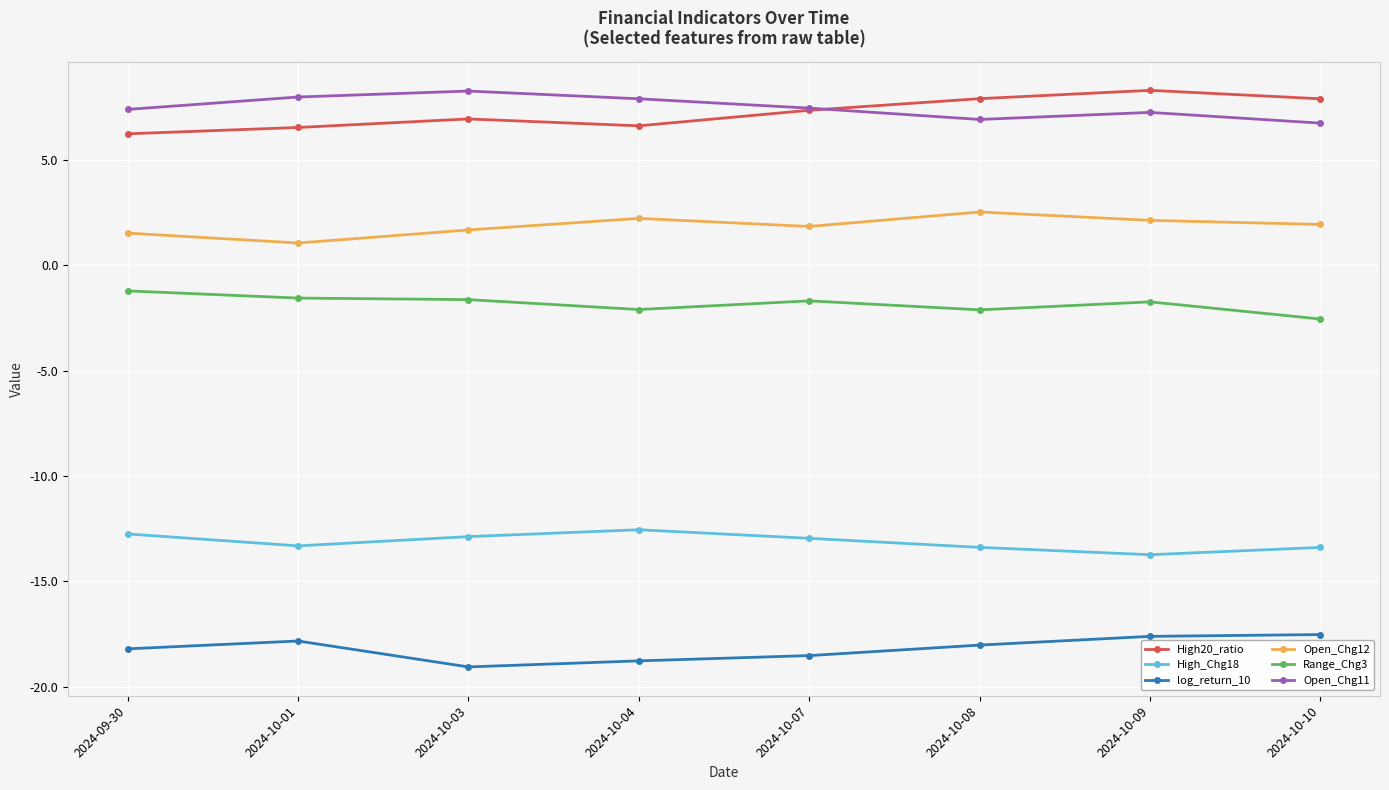

At 2024-10-04, list the series in order from largest to smallest.

Open_Chg11, High20_ratio, Open_Chg12, Range_Chg3, High_Chg18, log_return_10